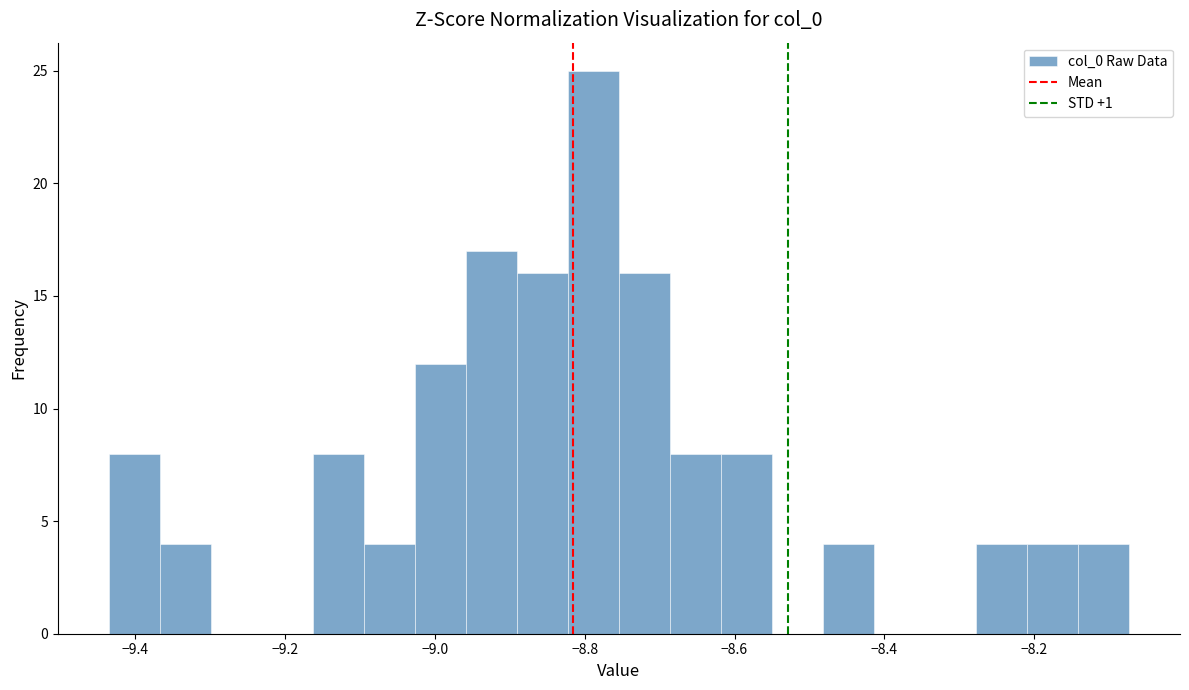

Around what value on the x-axis is the tallest bar? Give the approximate position of its centre, as read against the axis.

-8.78